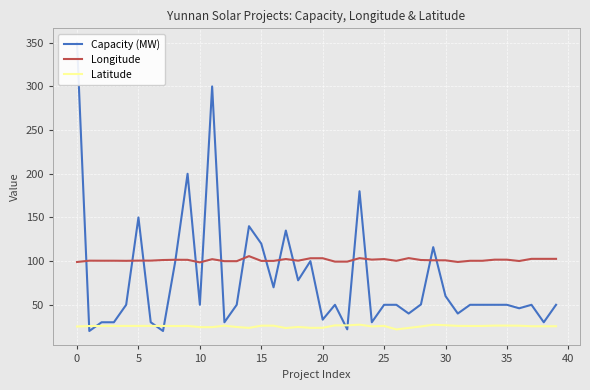

What is the value of the Longitude point at the 24th from the left?

103.4